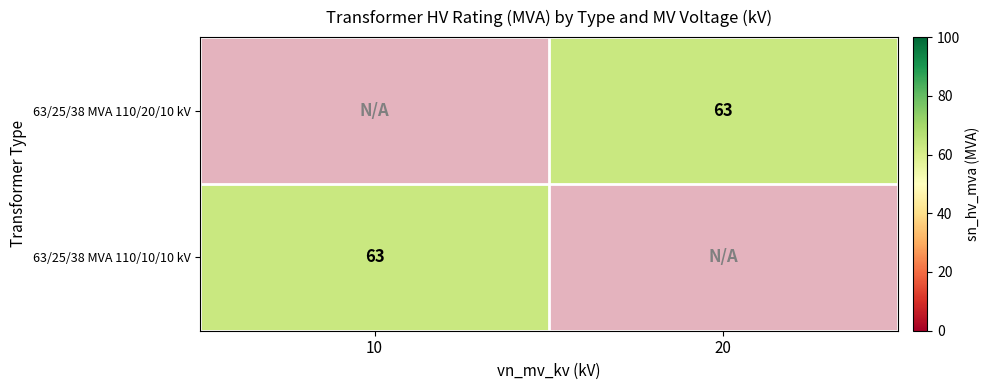

At how many categories does at least one series exceed 2?

2